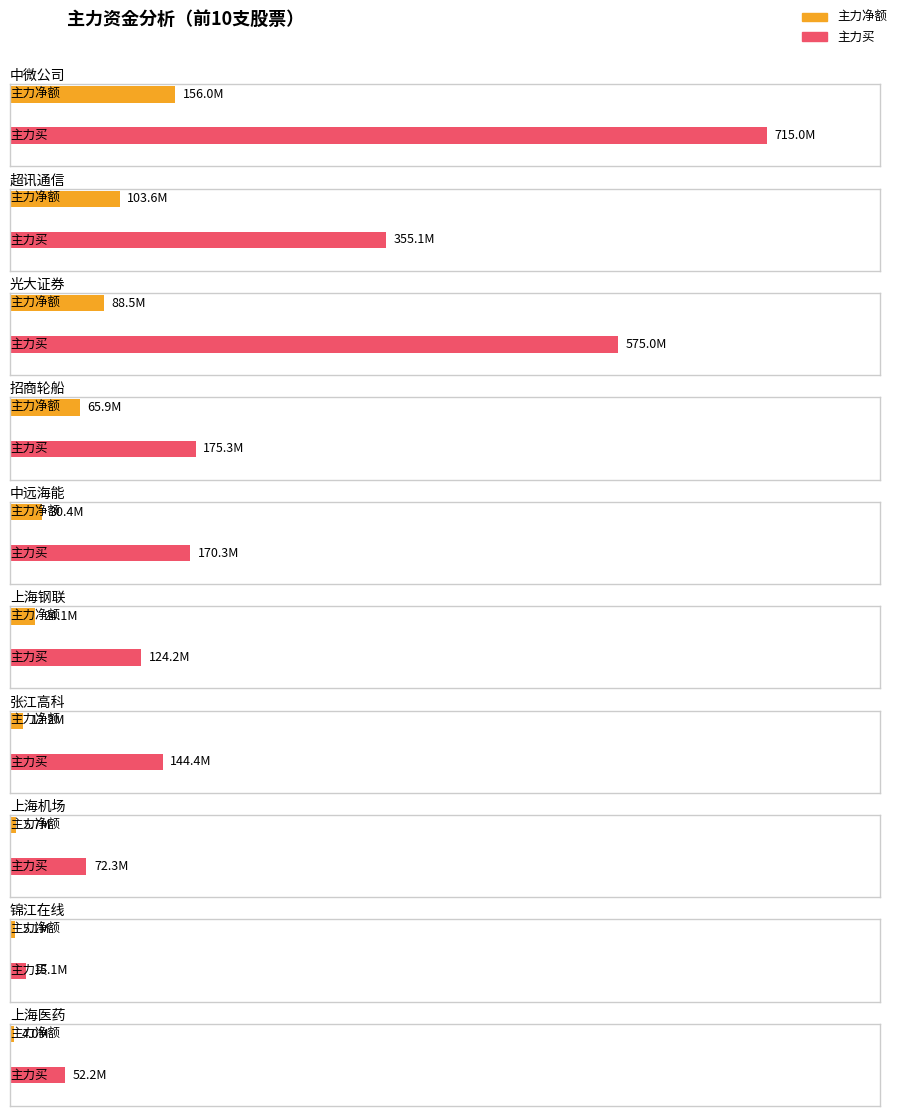

At which category is the sum across all series the highest?

中微公司